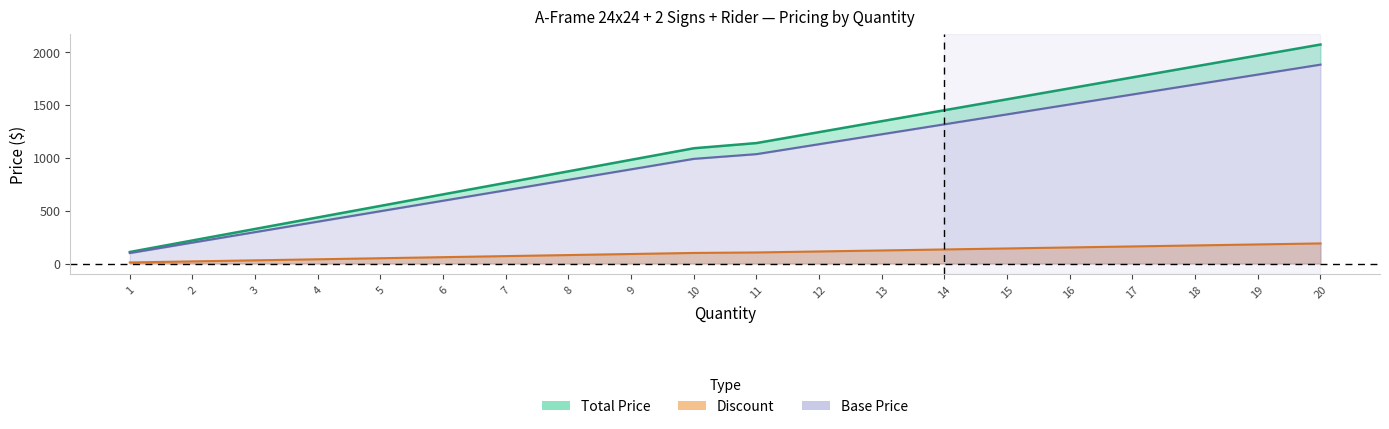

True or false: Discount and Total Price cross at least once.

False